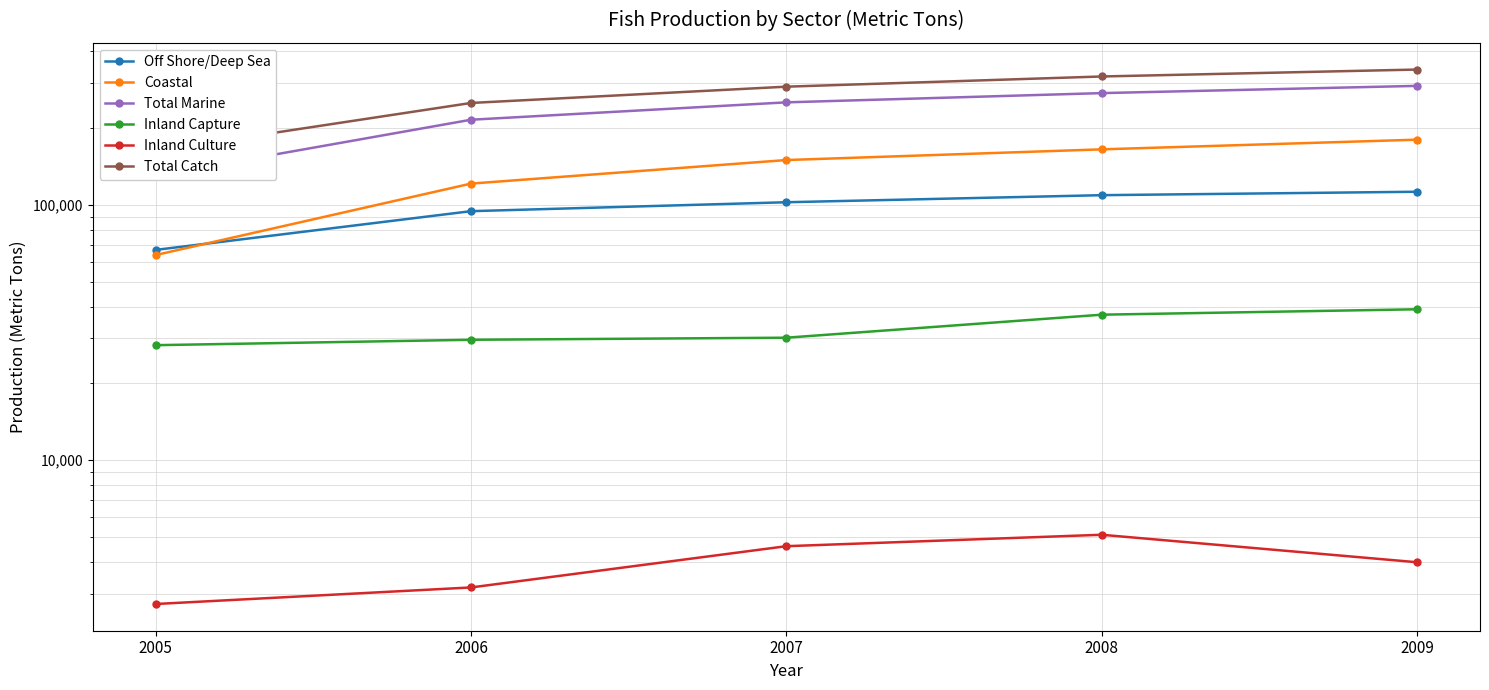

Which series has the widest spread of values?

Total Catch